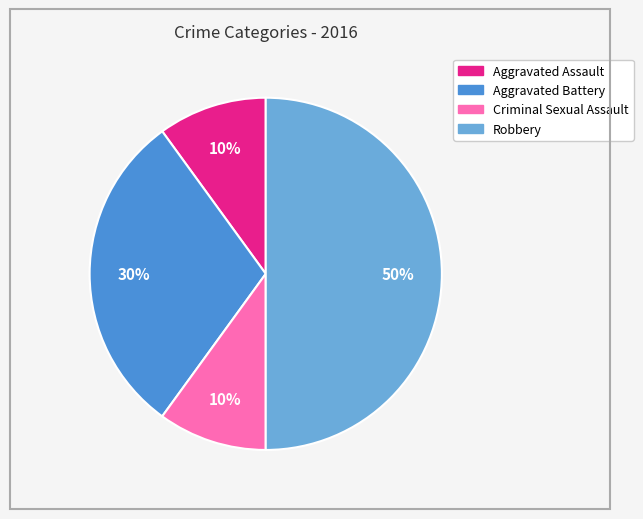

The Aggravated Assault slice represents 17% of the pie. True or false?

False